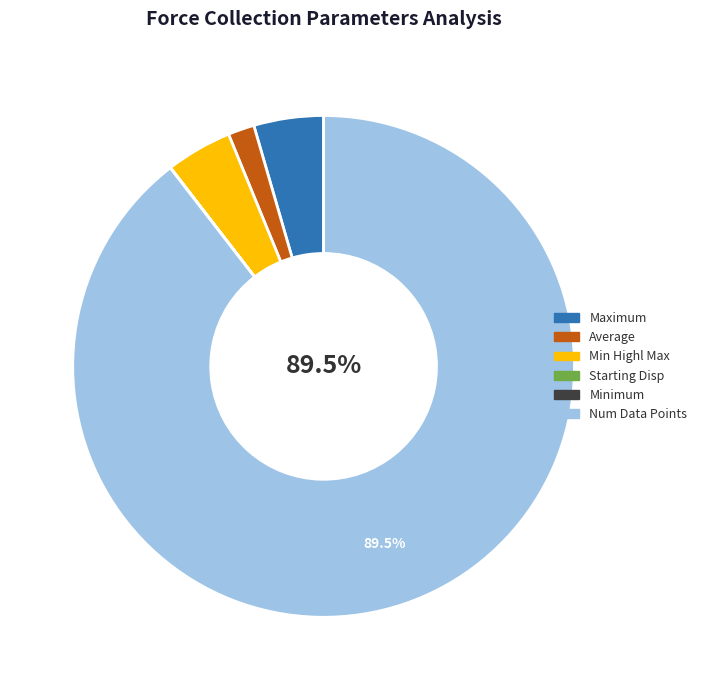

Which slice is the largest?

Num Data Points